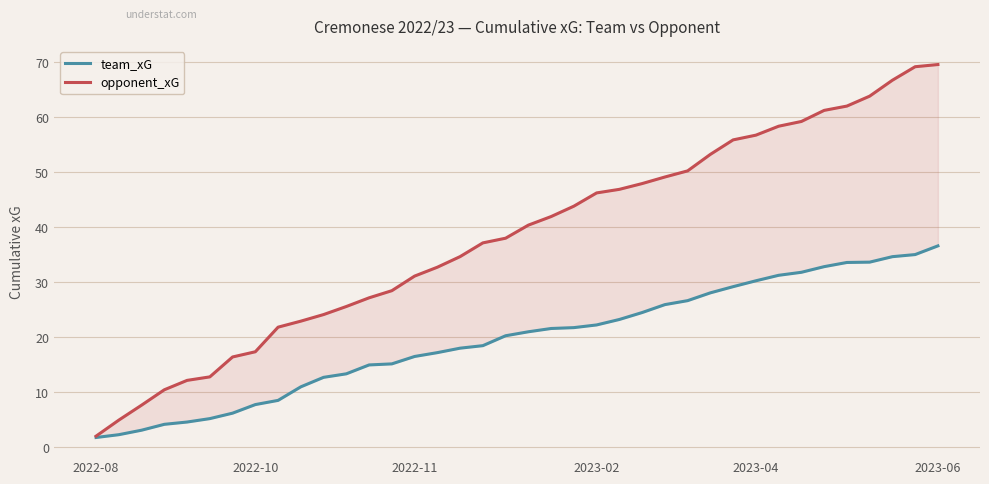

Does the chart have visible grid lines?

Yes